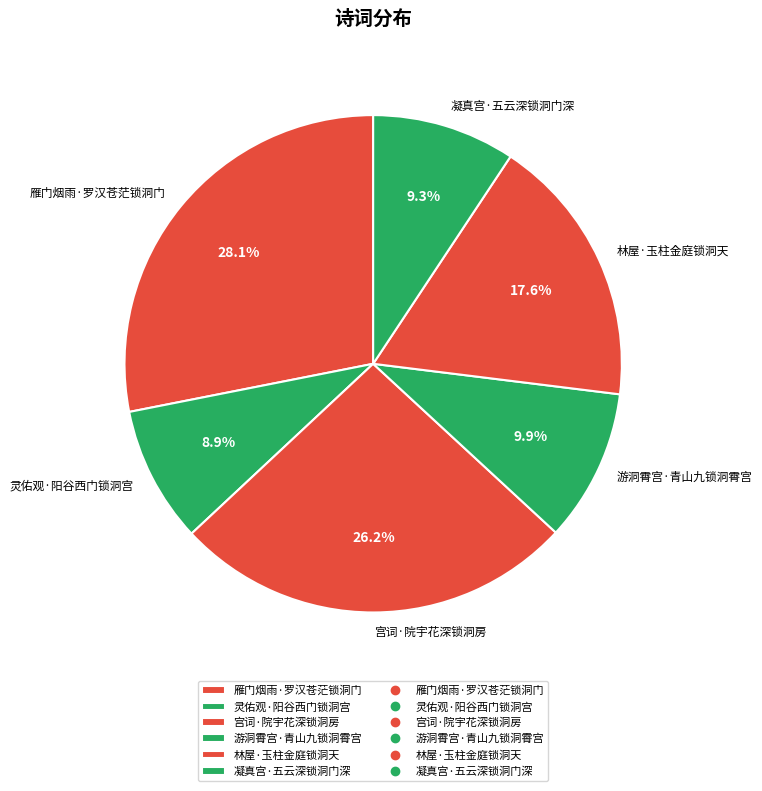

Which category has the biggest portion of the pie?

雁门烟雨·罗汉苍茫锁洞门